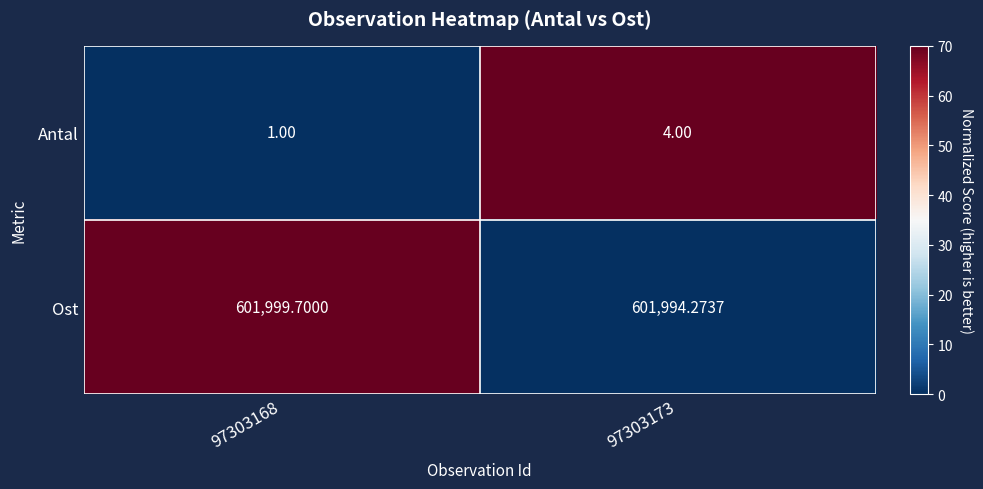

Which series has the largest total across all categories?

Ost